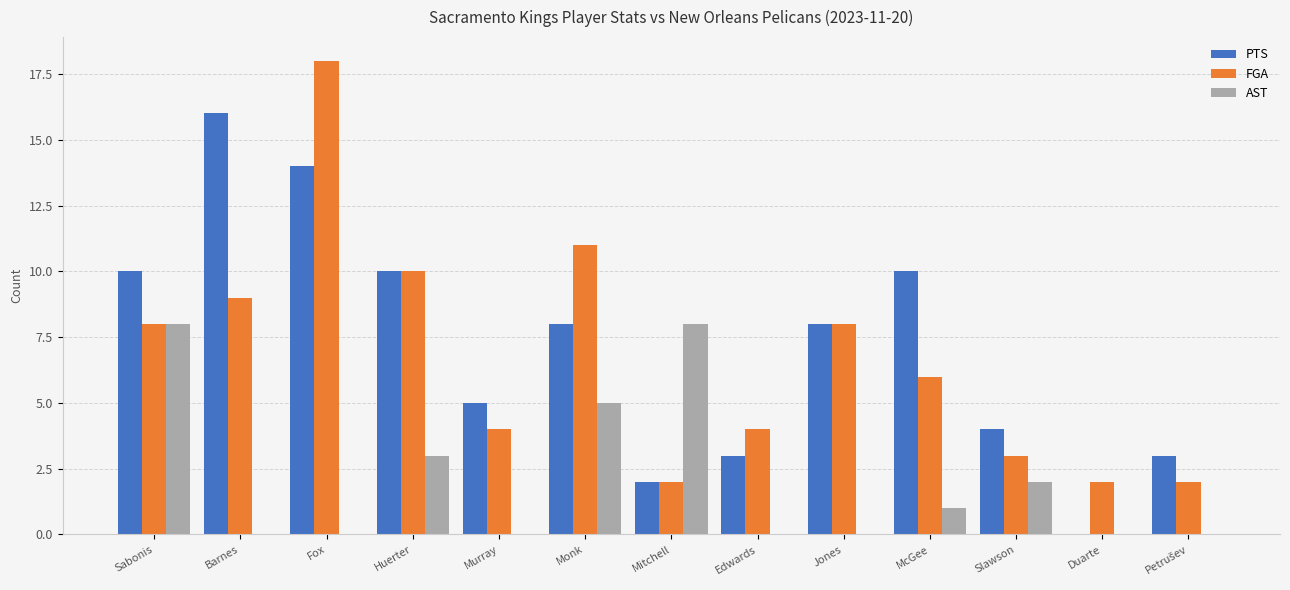

What is the total value across all series at Jones?

16